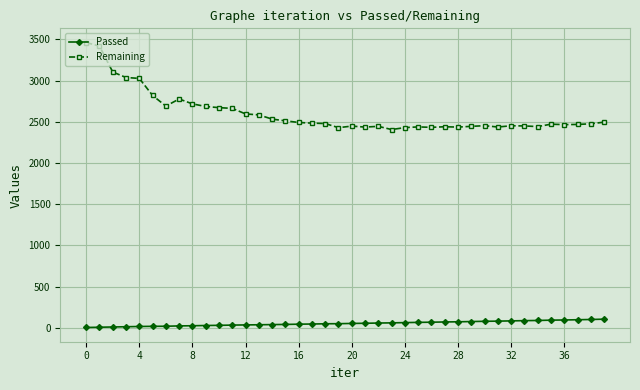

How many categories are shown in the chart?

40